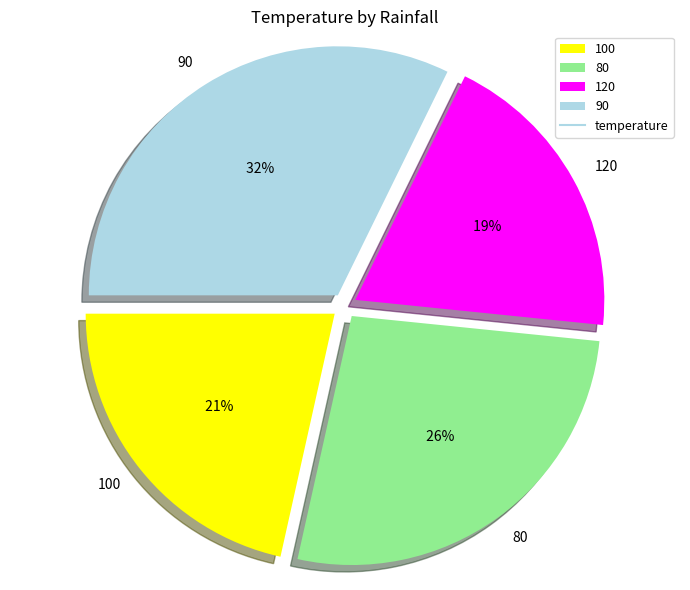

Is it true that 120 is 19% of the pie?

True